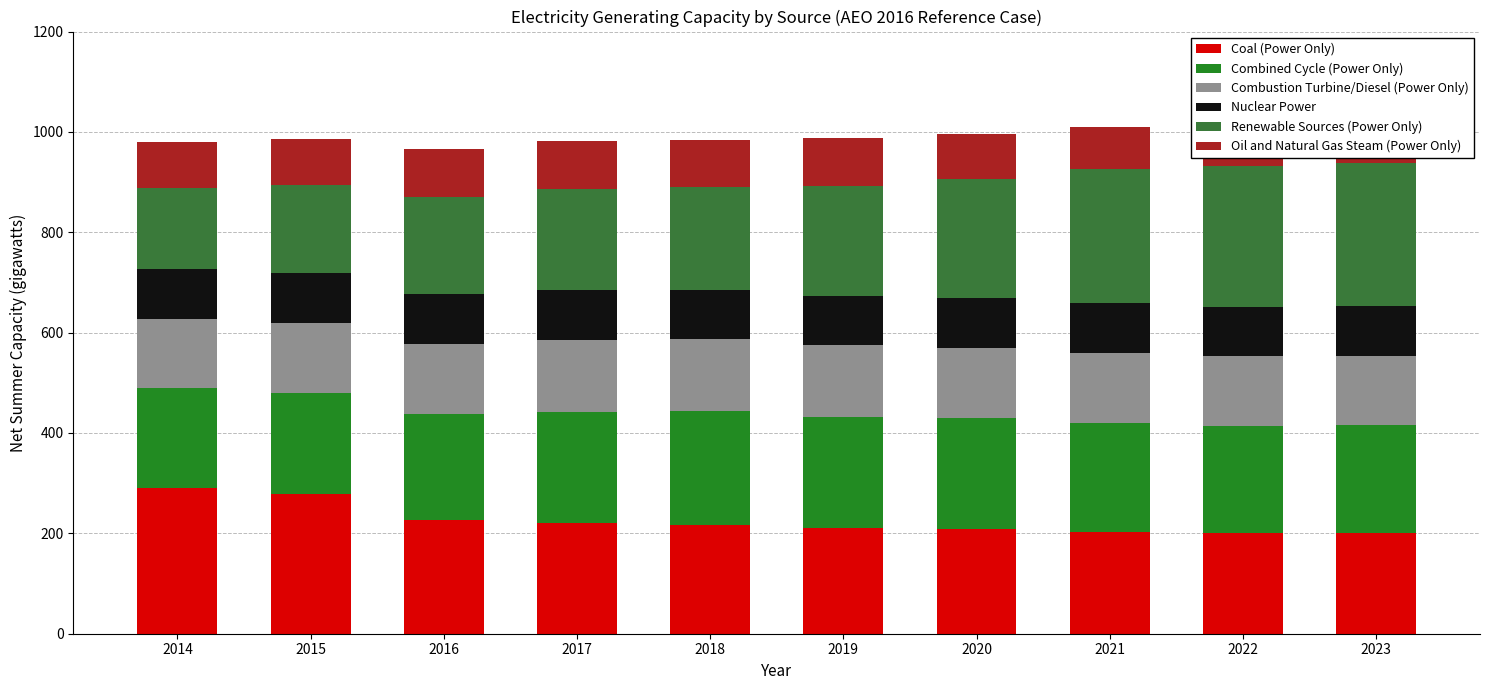

Is it true that Renewable Sources (Power Only) equals 362.8 at 2018?

False